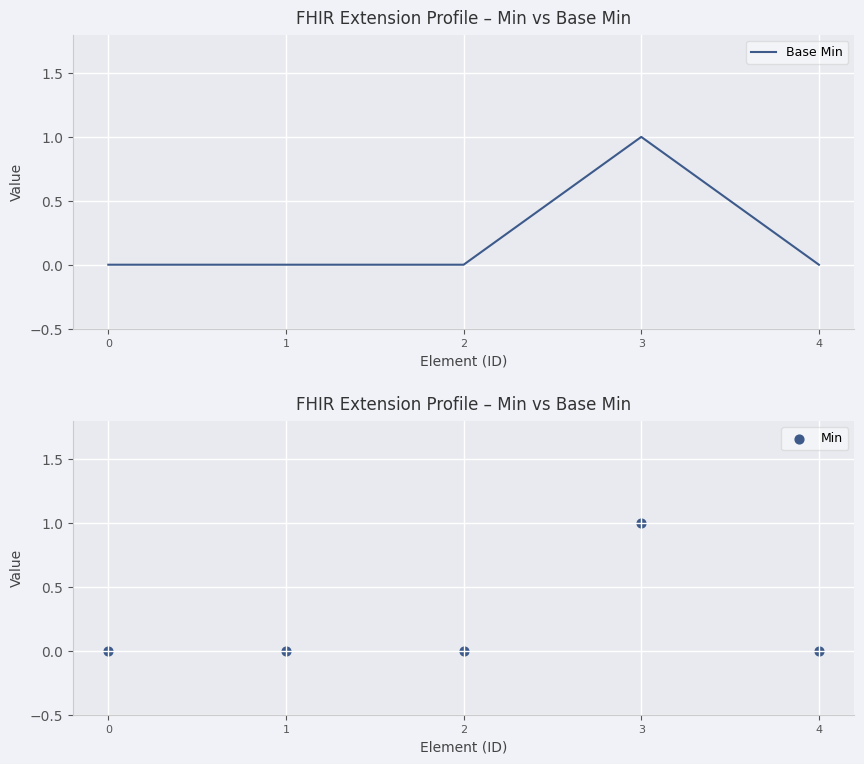

Which series contains the highest Y value?

Base Min